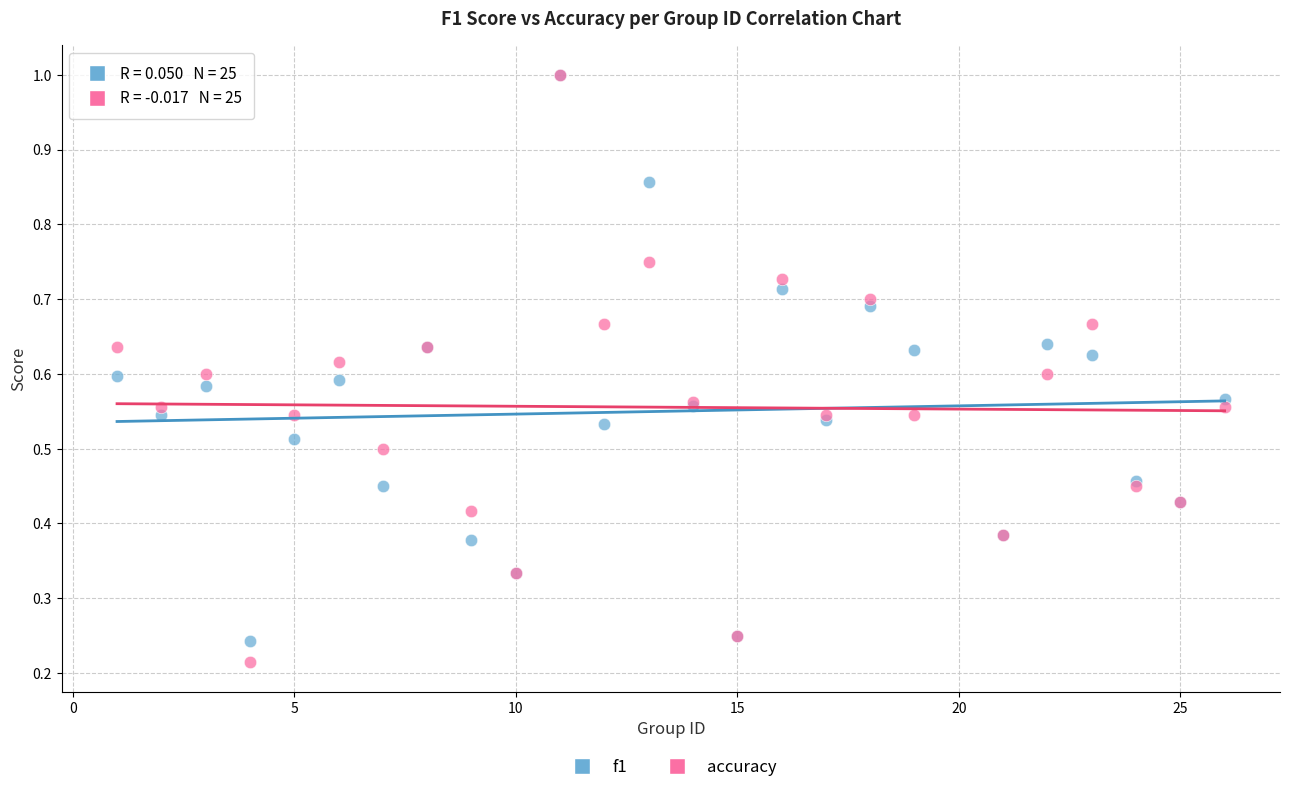

What are all the series names shown in the legend?

f1, accuracy